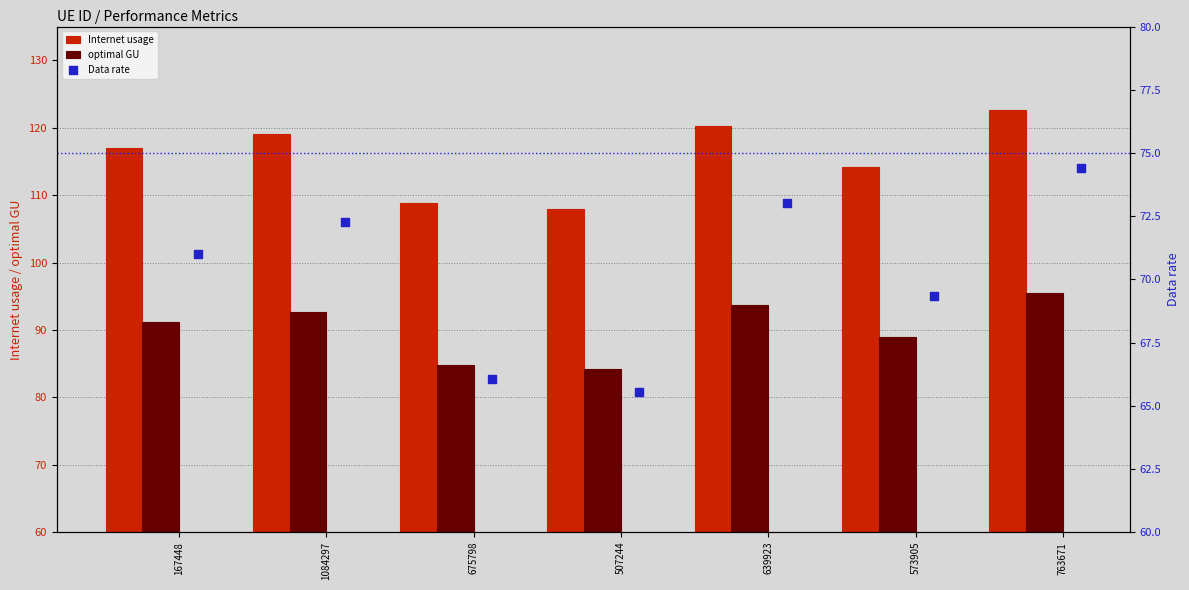

Is the value of Internet usage at 507244 greater than the value of optimal GU at 1084297?

Yes